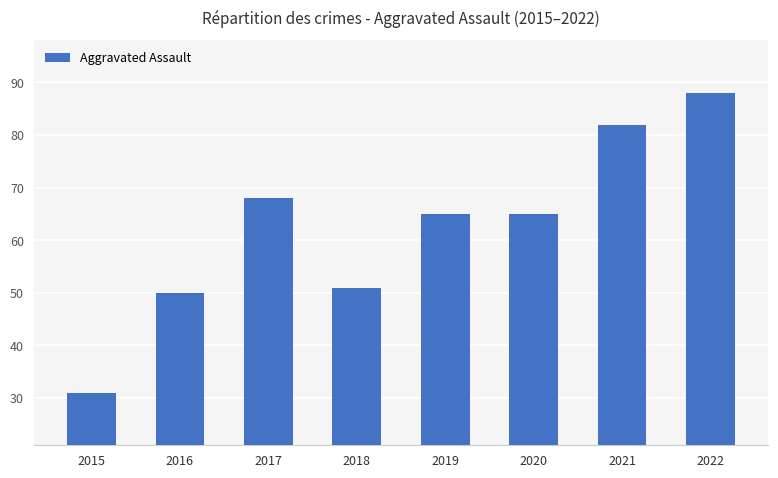

How many bars are there in total?

8